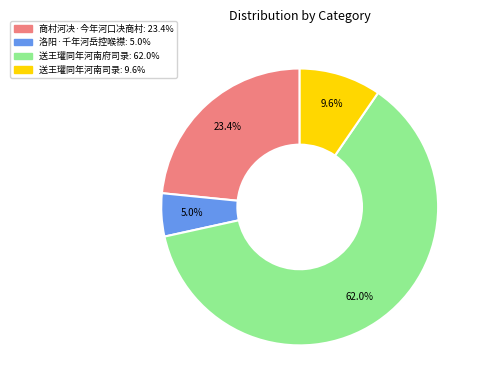

To the nearest percent, what percentage of the pie is 送王瓘同年河南府司录?

62%